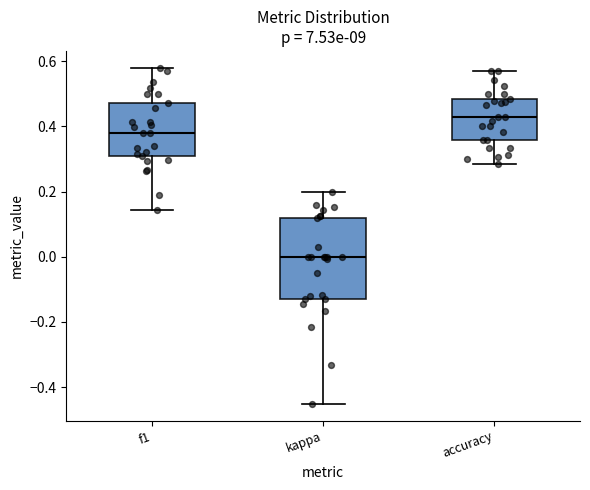

Where does the median line of the box for accuracy sit on the y-axis? The values are not printed on the chart, so give them approximately, as read against the axis.

0.42